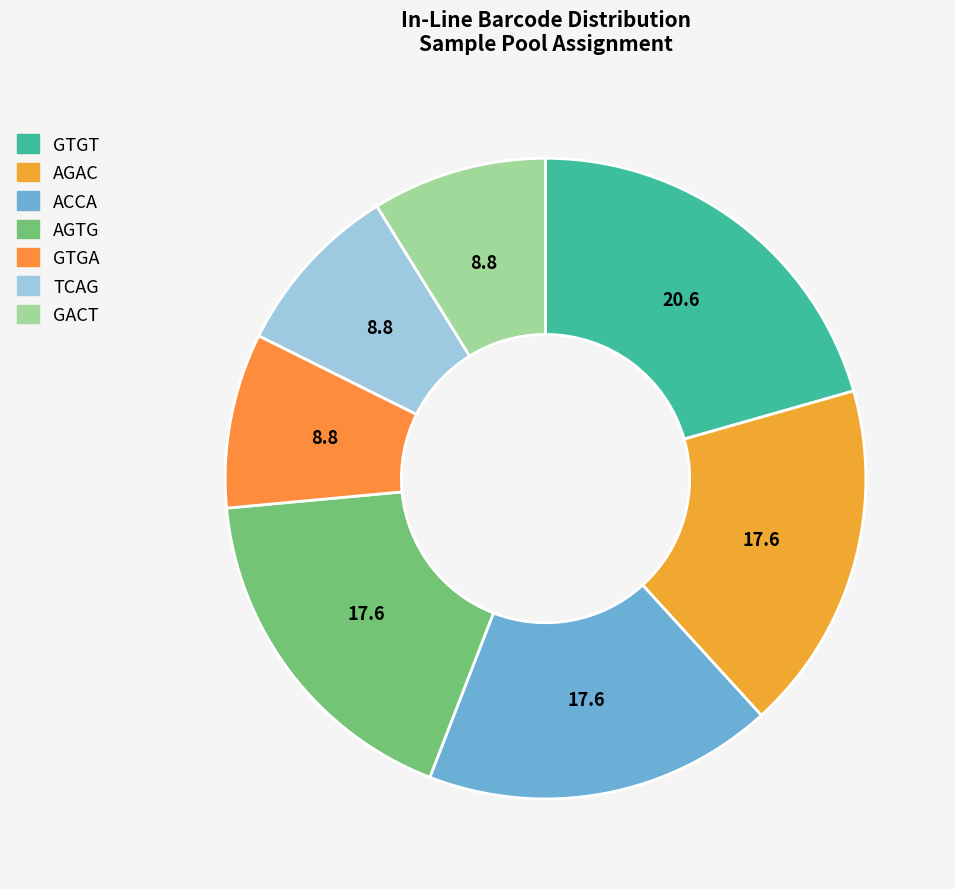

The GTGA slice represents 1% of the pie. True or false?

False